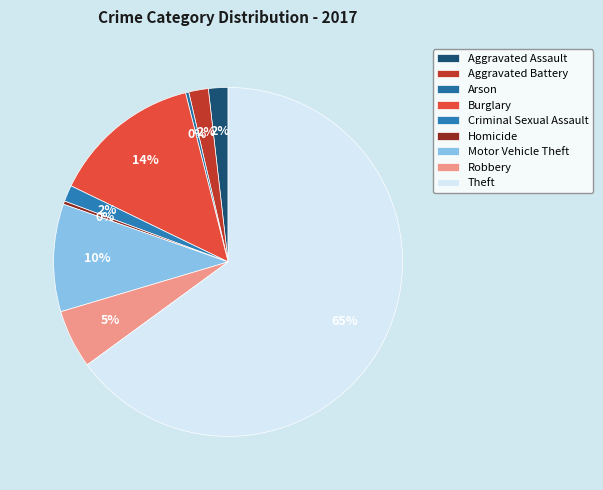

Which slice represents more than half of the pie?

Theft